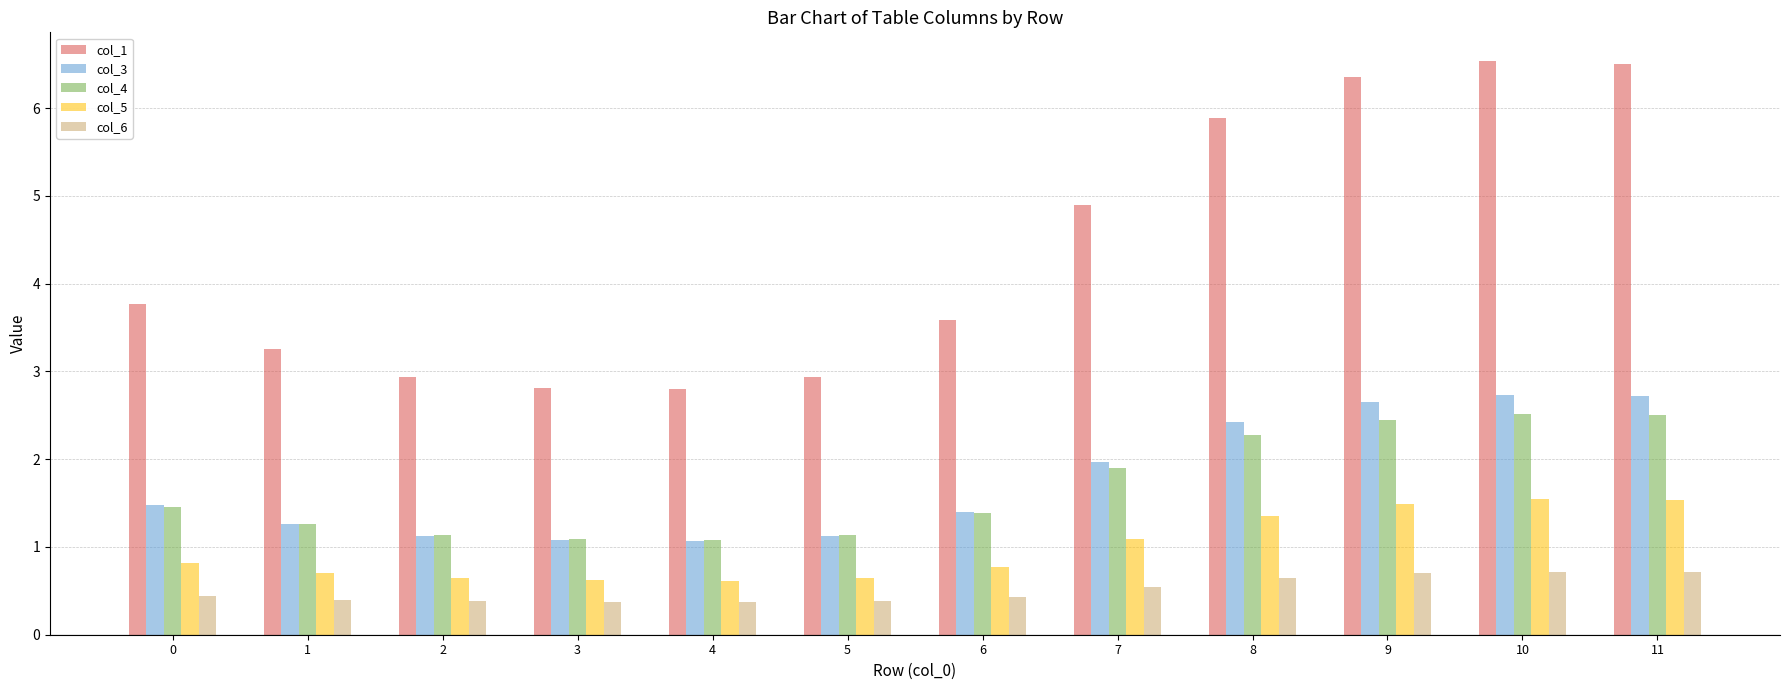

Which series has the largest total across all categories?

col_1